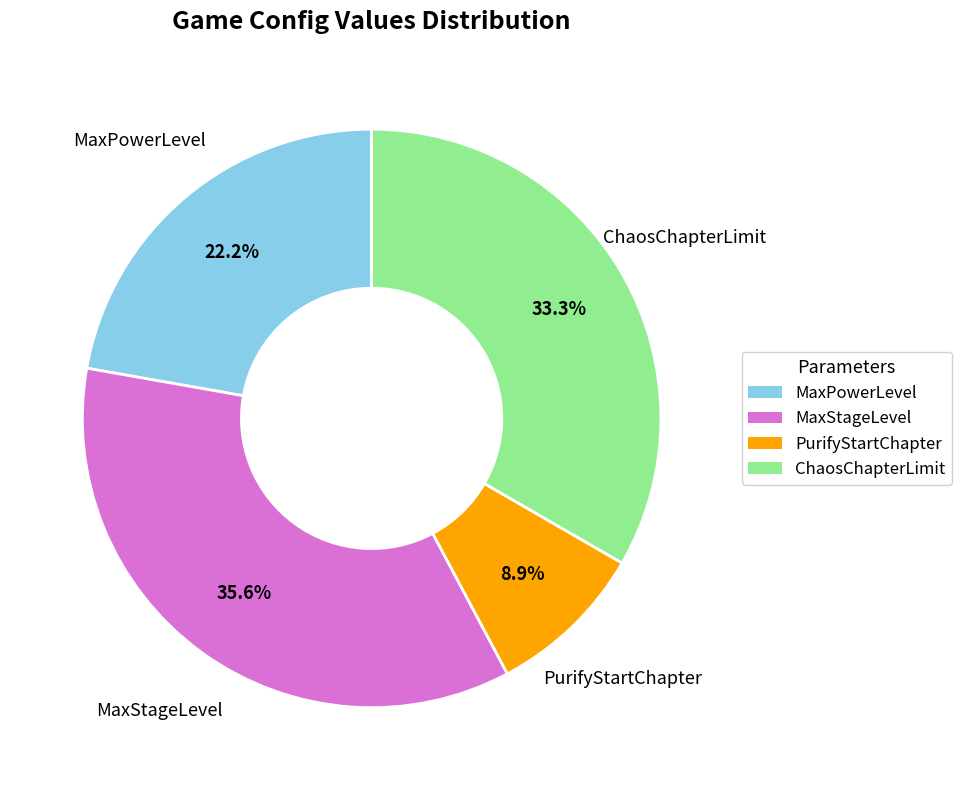

How many segments does this pie chart have?

4